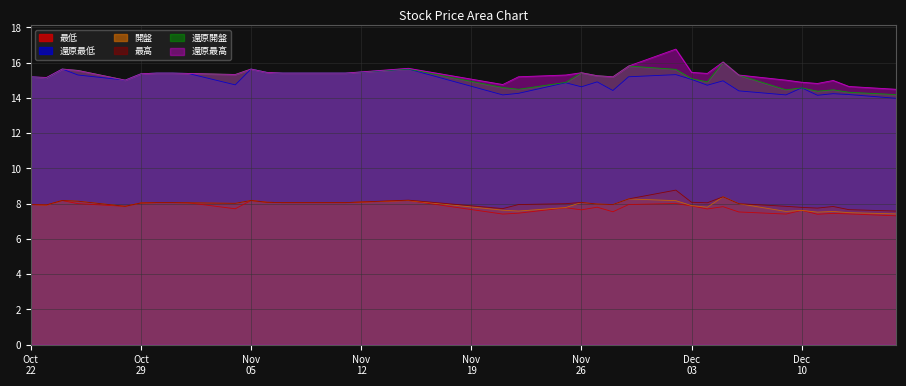

How many lines are shown in the chart?

6